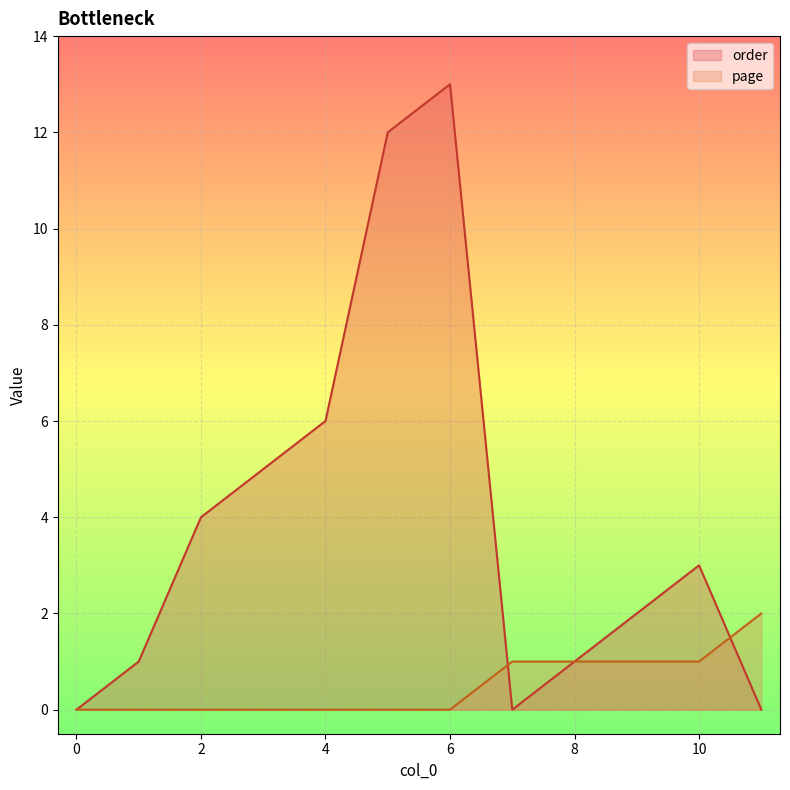

List the series in order of their overall mean, lowest first.

page, order